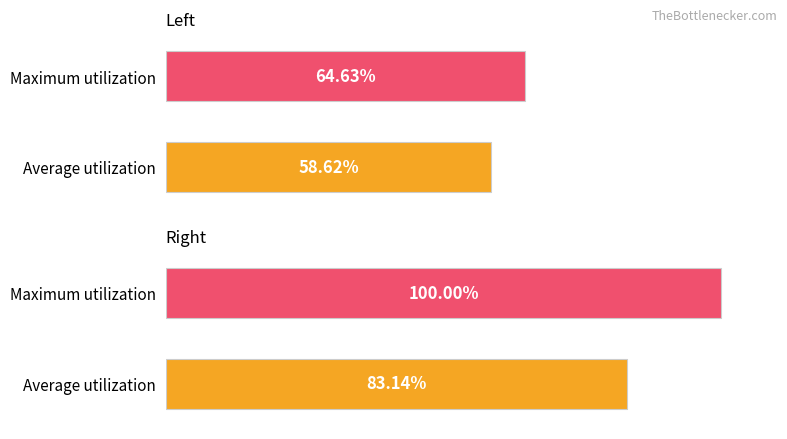

What position from the right is Right?

1